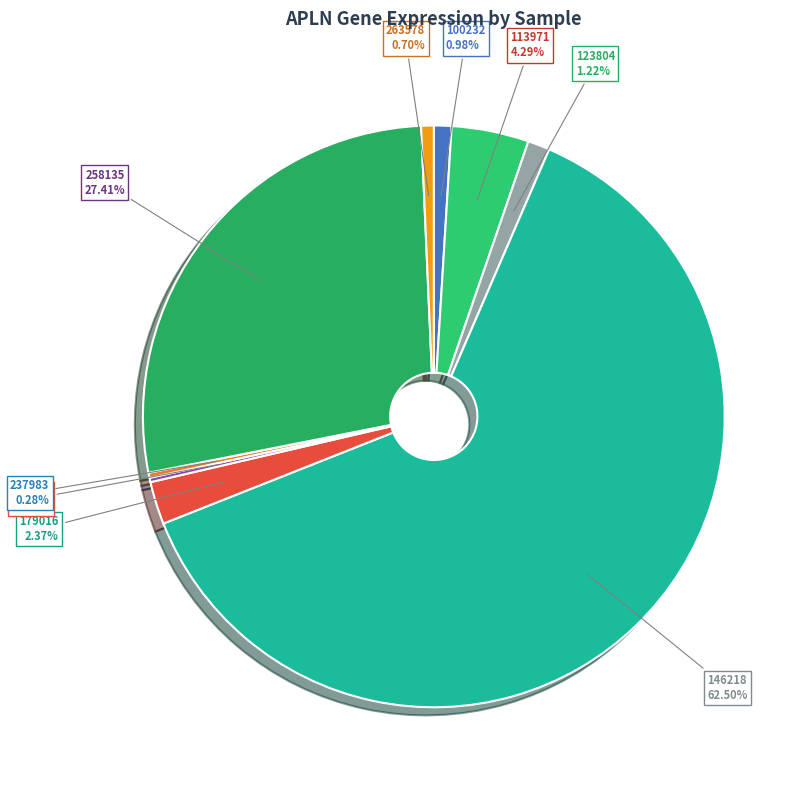

Approximately how many times larger is the value at 258135 compared to 146218?

0.4